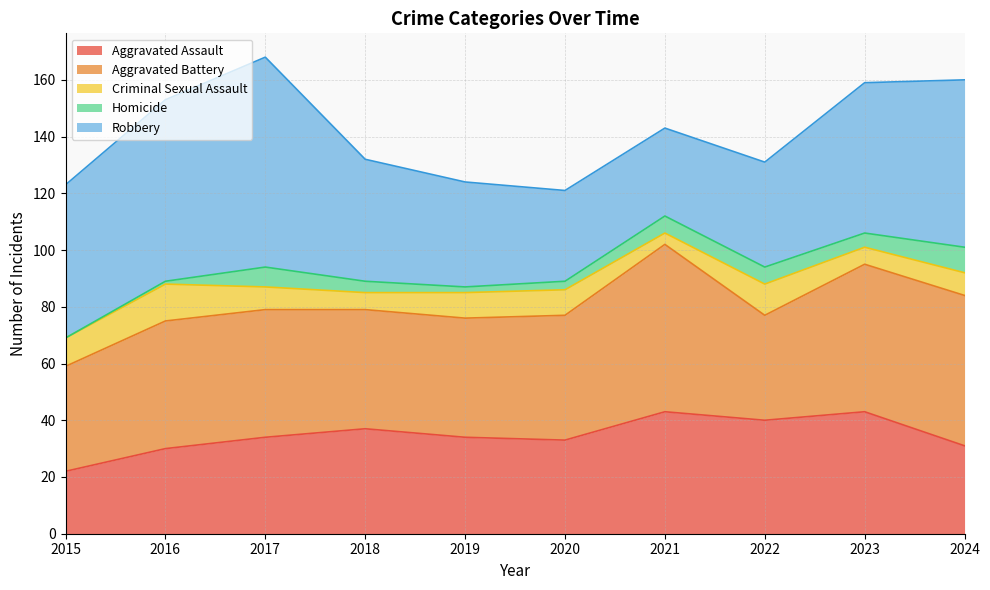

True or false: Homicide and Aggravated Battery cross at least once.

False